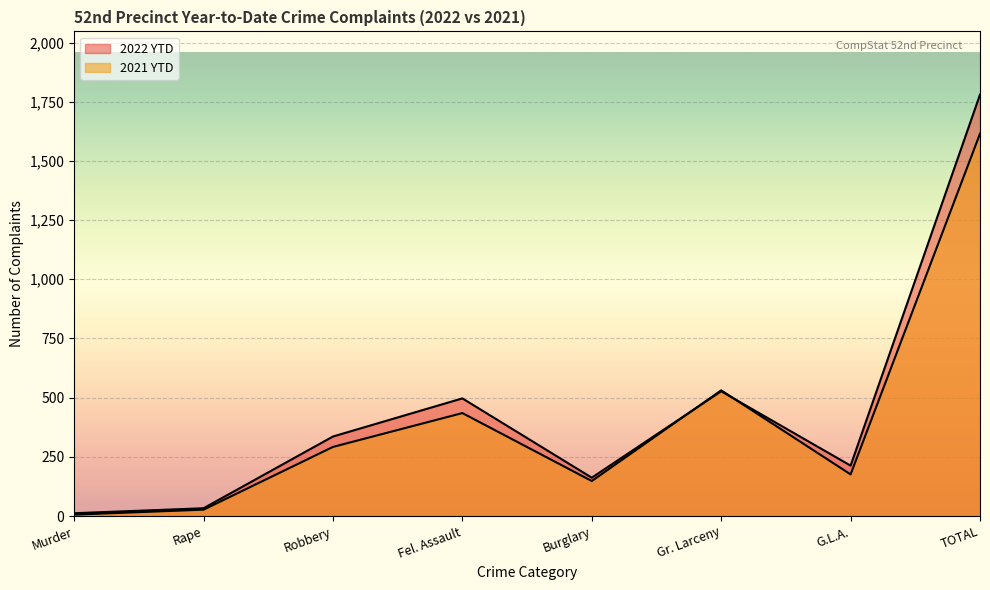

Which category has the highest value in the 2021 YTD series?

TOTAL